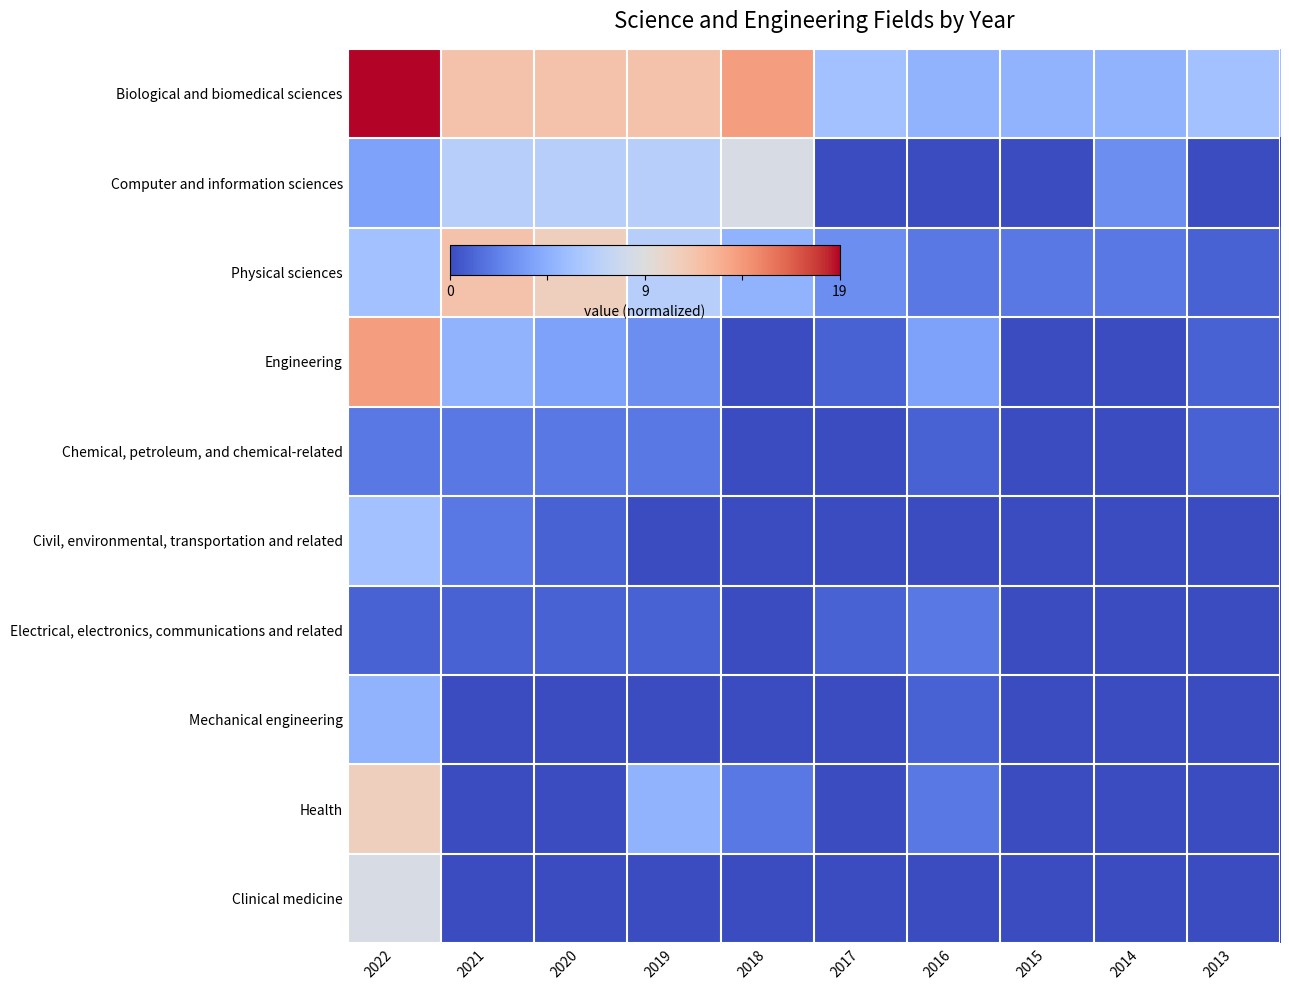

Which category has the lowest value across all series?

2017